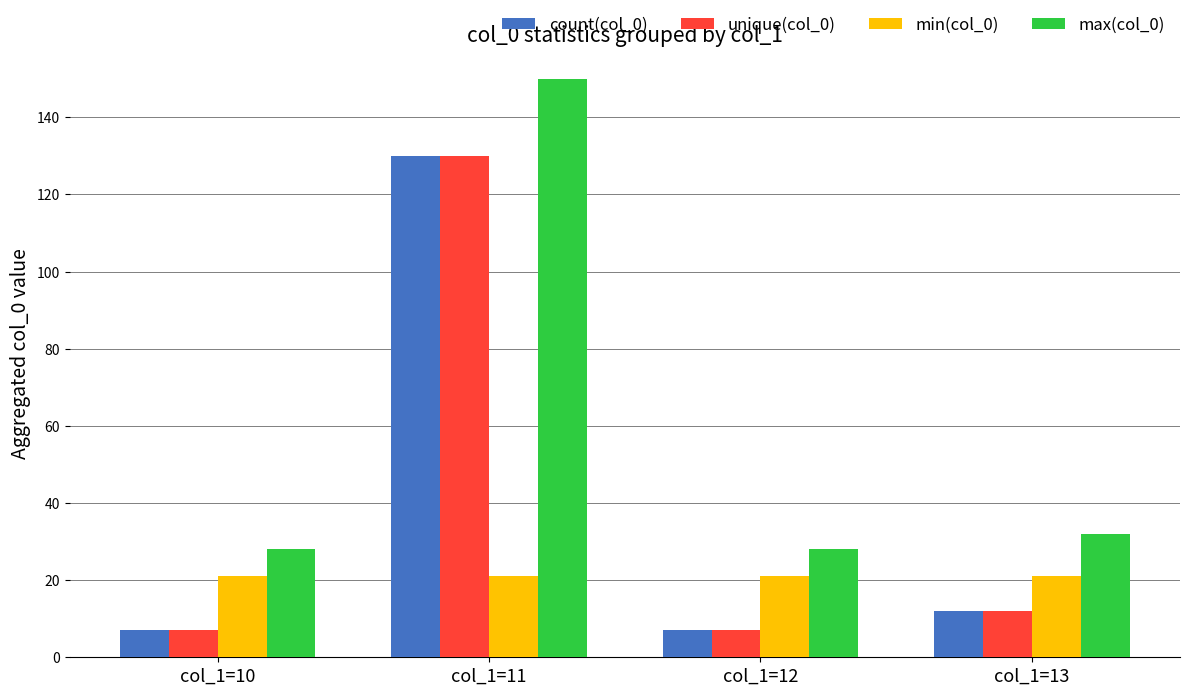

What is the maximum value shown in the chart?

150